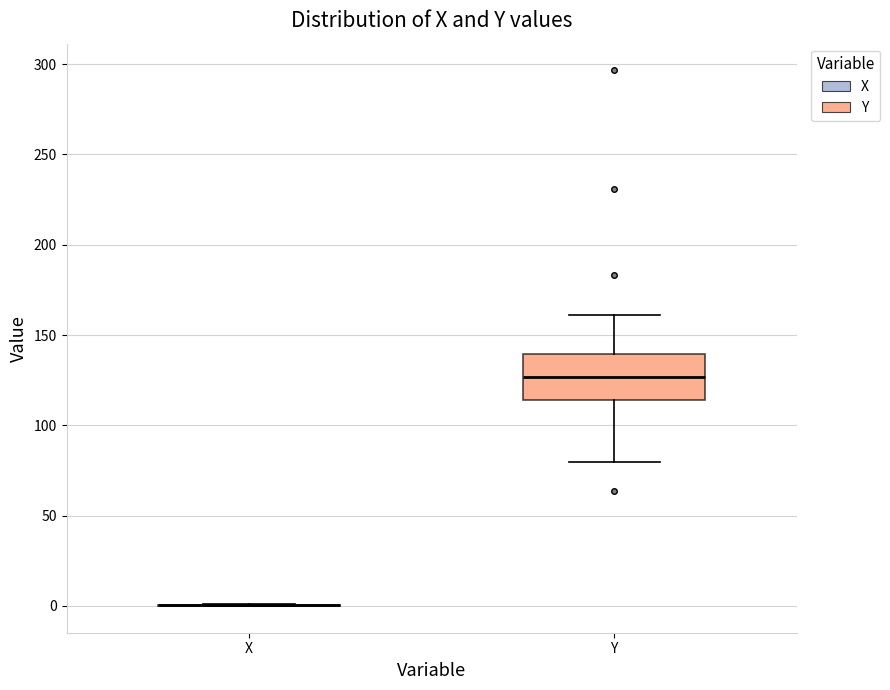

Reading left to right, read every box against the y-axis: the position of its median line, the range the box covers, and the ends of its whiskers. The values are not printed on the chart, so give them approximately, as read against the axis.

X: box collapsed to a line at 0, whiskers 0 to 0
Y: median 125, box 115 to 140, whiskers 80 to 160